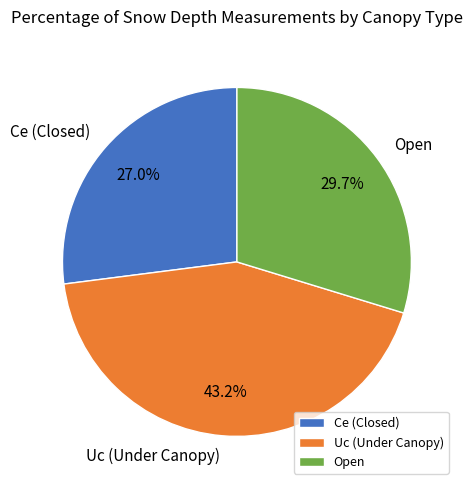

How many slices are in this pie chart?

3